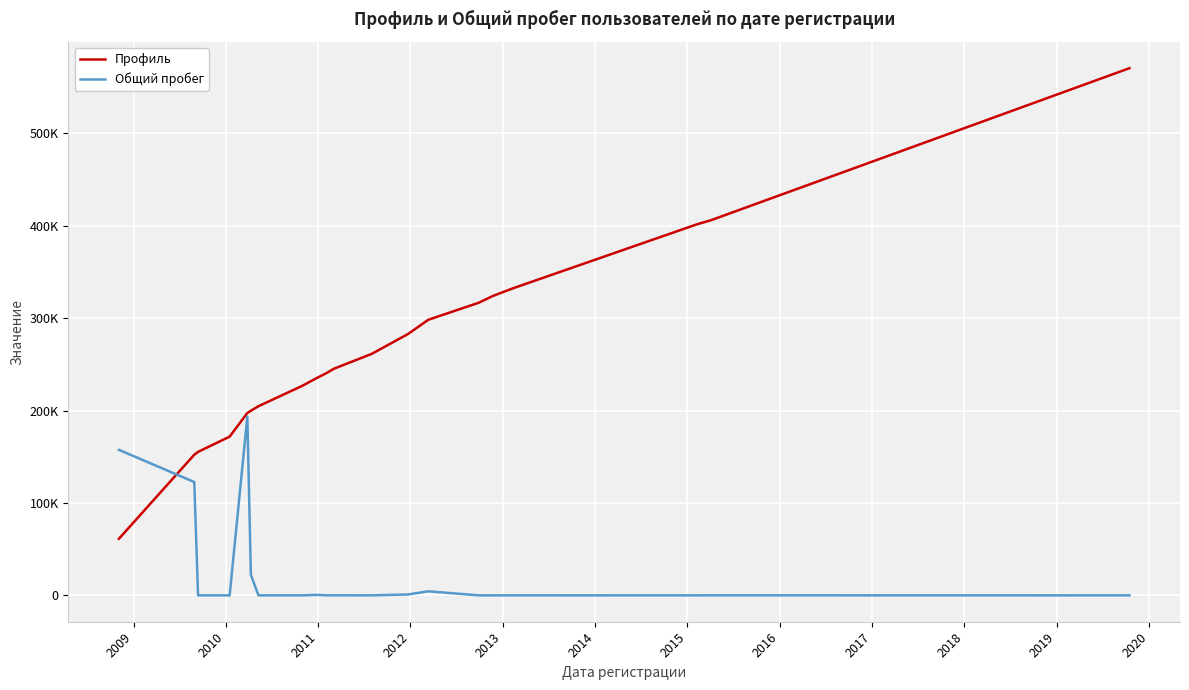

Does the chart have visible grid lines?

Yes